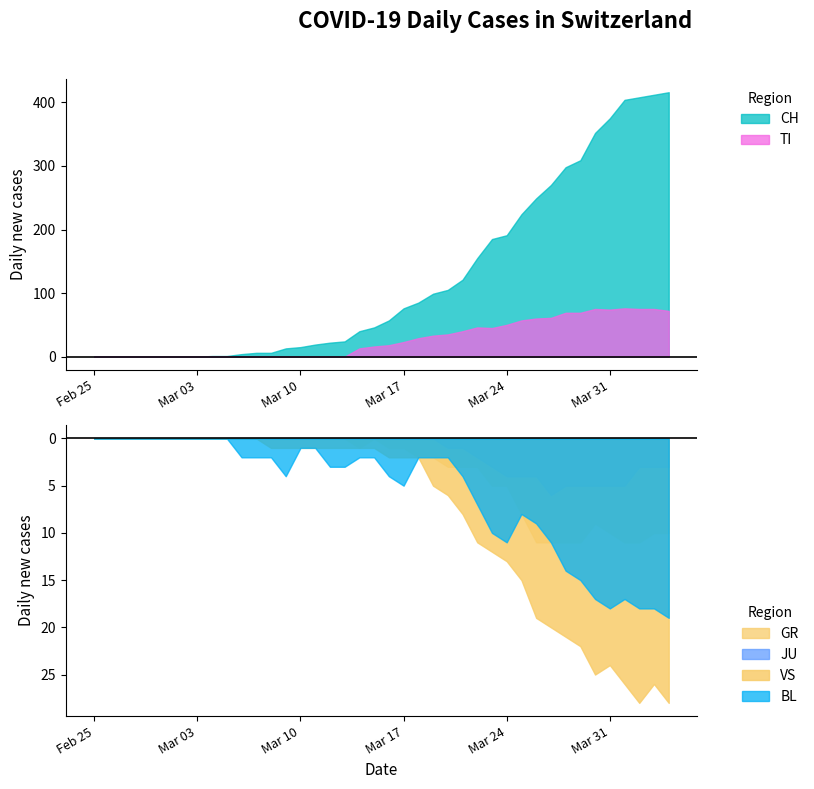

Where is JU nearest to the value 3?

27